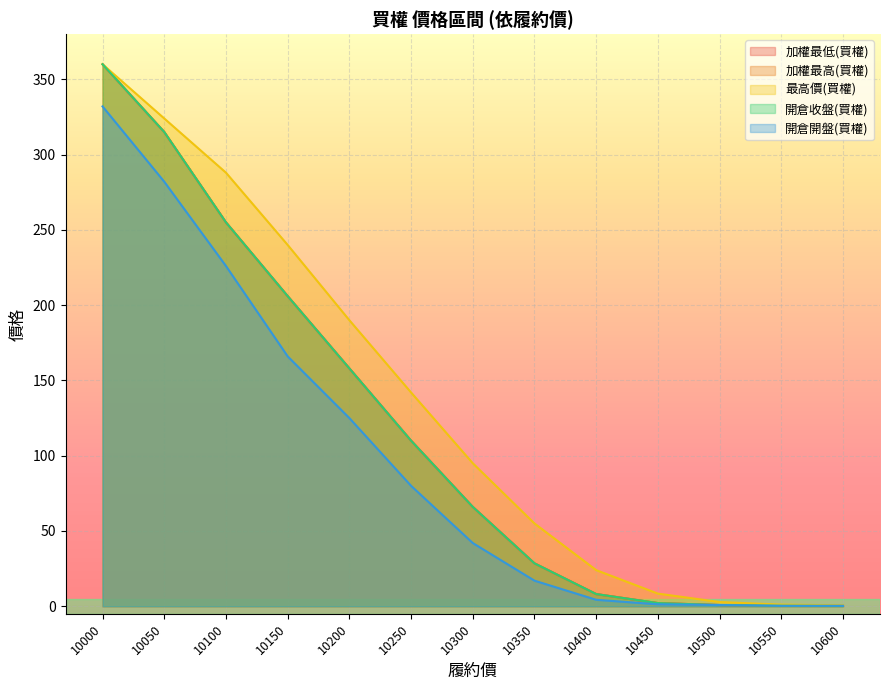

Rank the series by their maximum value, from lowest to highest.

開倉開盤(買權), 加權最低(買權), 加權最高(買權), 最高價(買權), 開倉收盤(買權)